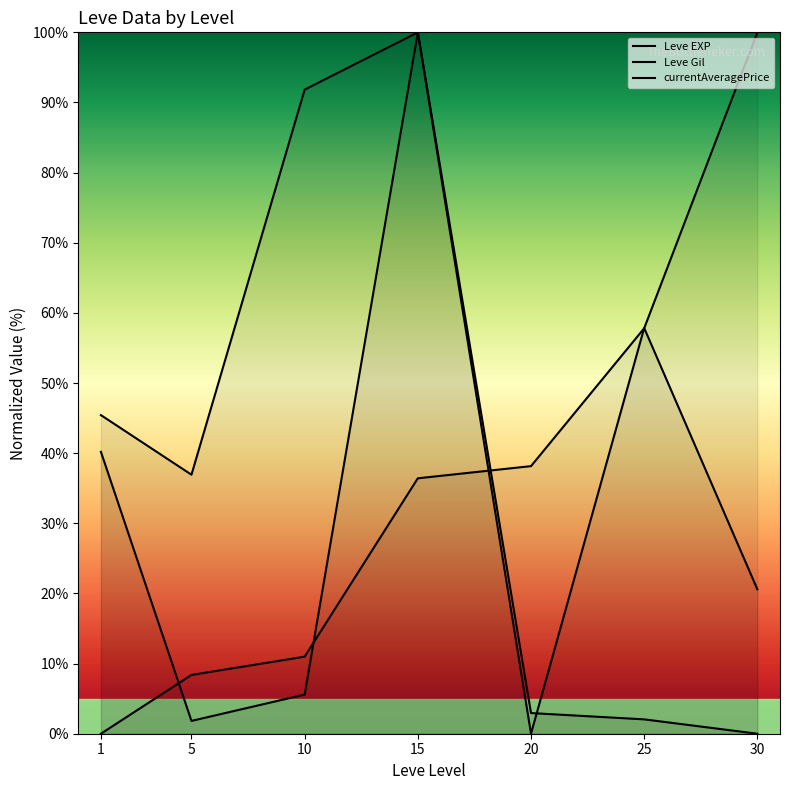

Which category has the highest value across all series?

30